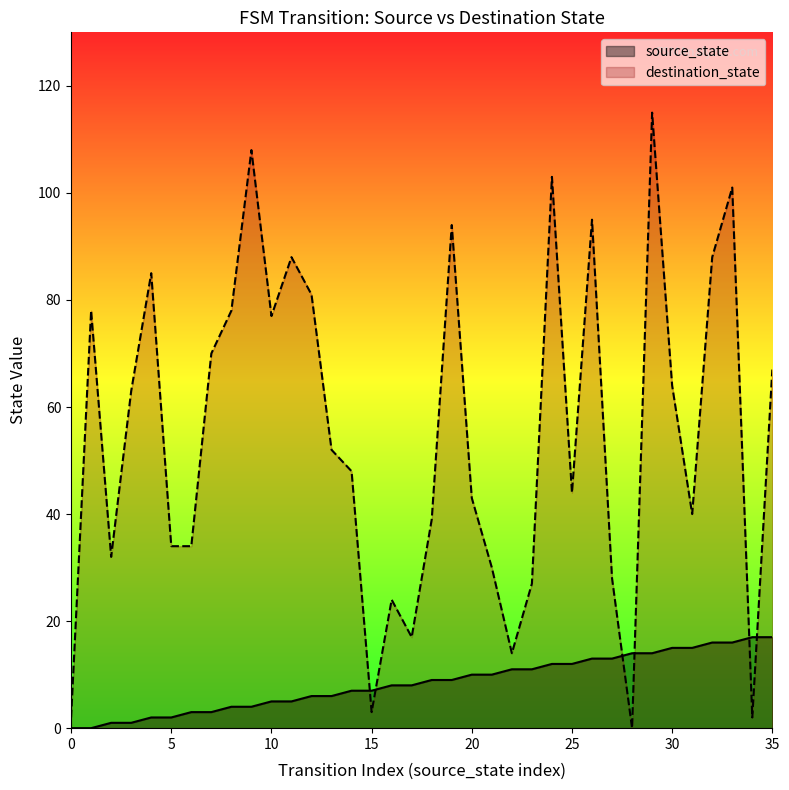

Reading left to right, extract all data points from this chart.

source_state: 0=0	1=0	2=1	3=1	4=2	5=2	6=3	7=3	8=4	9=4	10=5	11=5	12=6	13=6	14=7	15=7	16=8	17=8	18=9	19=9	20=10	21=10	22=11	23=11	24=12	25=12	26=13	27=13	28=14	29=14	30=15	31=15	32=16	33=16	34=17	35=17
destination_state: 0=2	1=78	2=32	3=63	4=85	5=34	6=34	7=70	8=78	9=108	10=77	11=88	12=81	13=52	14=48	15=3	16=24	17=17	18=39	19=94	20=43	21=30	22=14	23=27	24=103	25=44	26=95	27=28	28=0	29=115	30=64	31=40	32=88	33=101	34=2	35=67